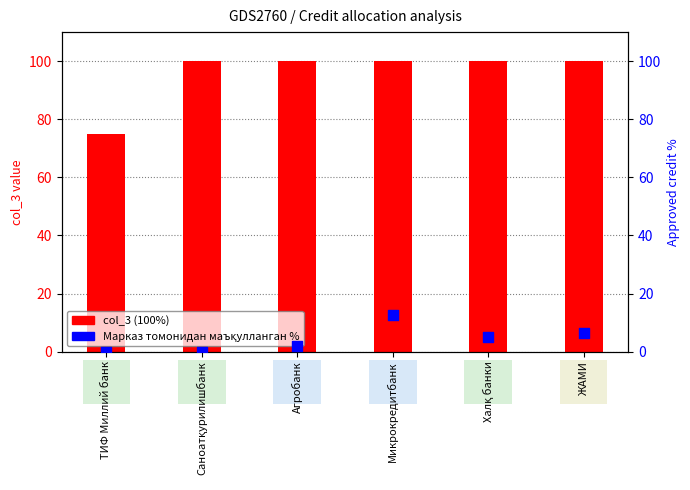

Which series has the largest total across all categories?

col_3 (100%)